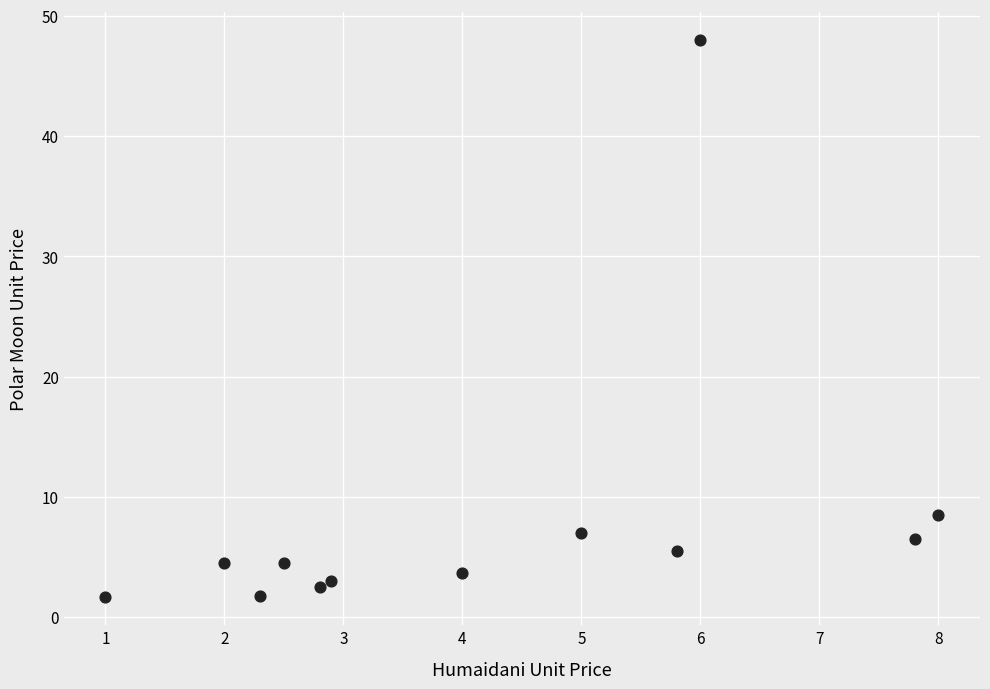

What Y value in the scatter plot is closest to 24?

8.5